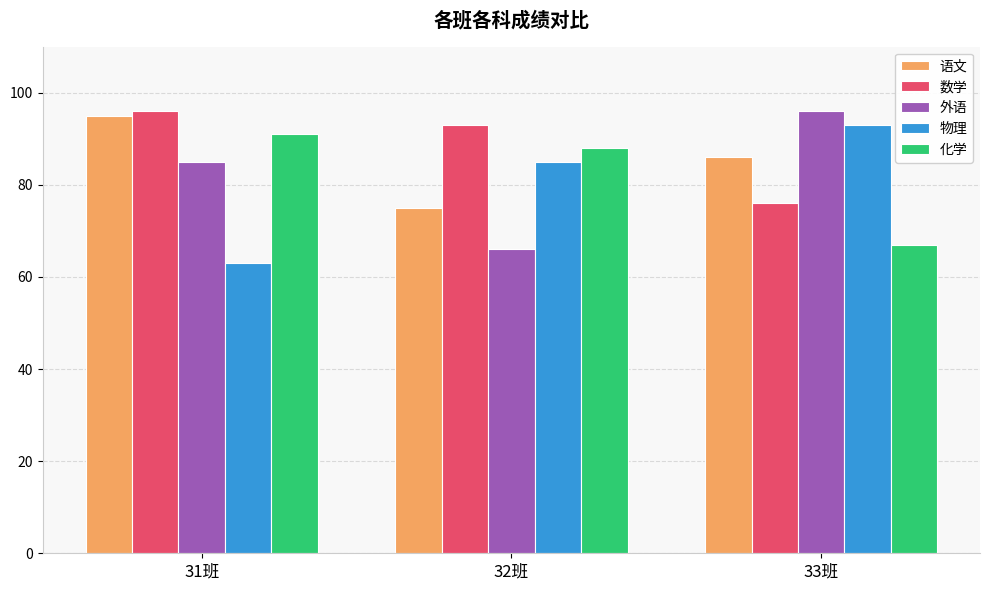

Rank the categories by 数学 value from highest to lowest.

31班, 32班, 33班